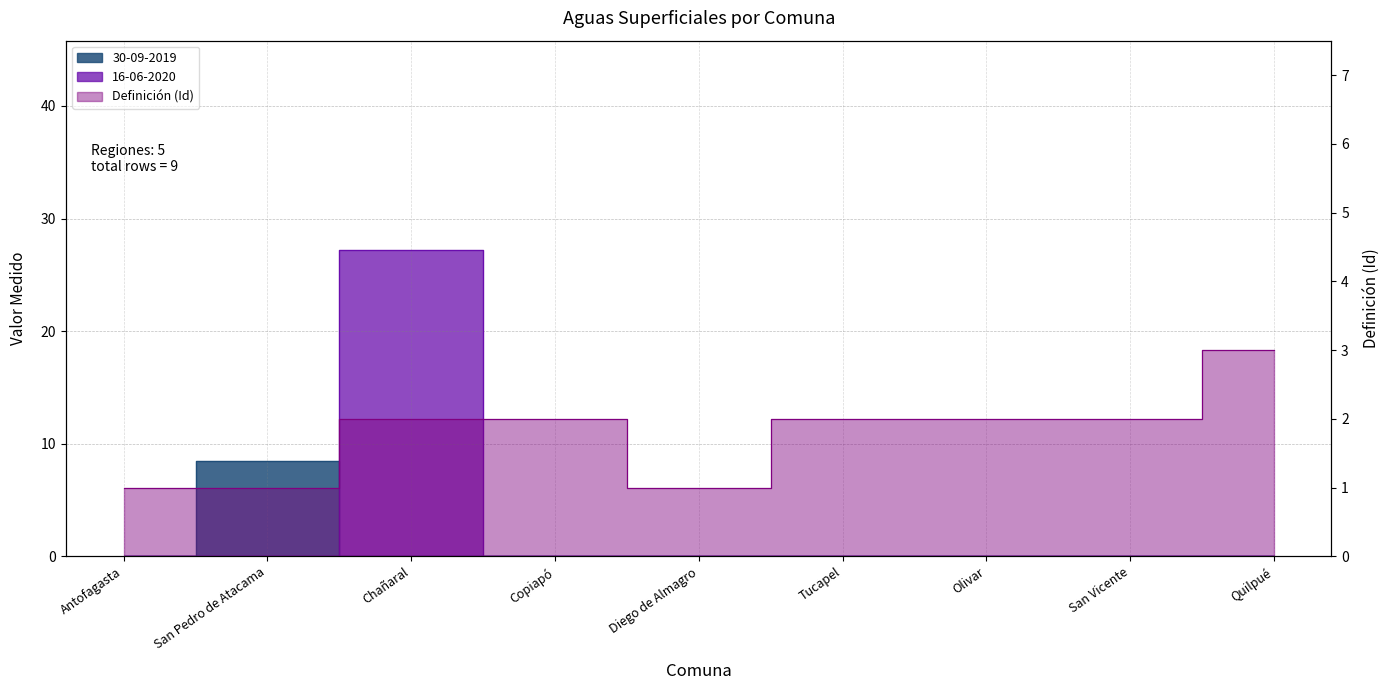

The 30-09-2019 series shows -4.3 at San Vicente. True or false?

False